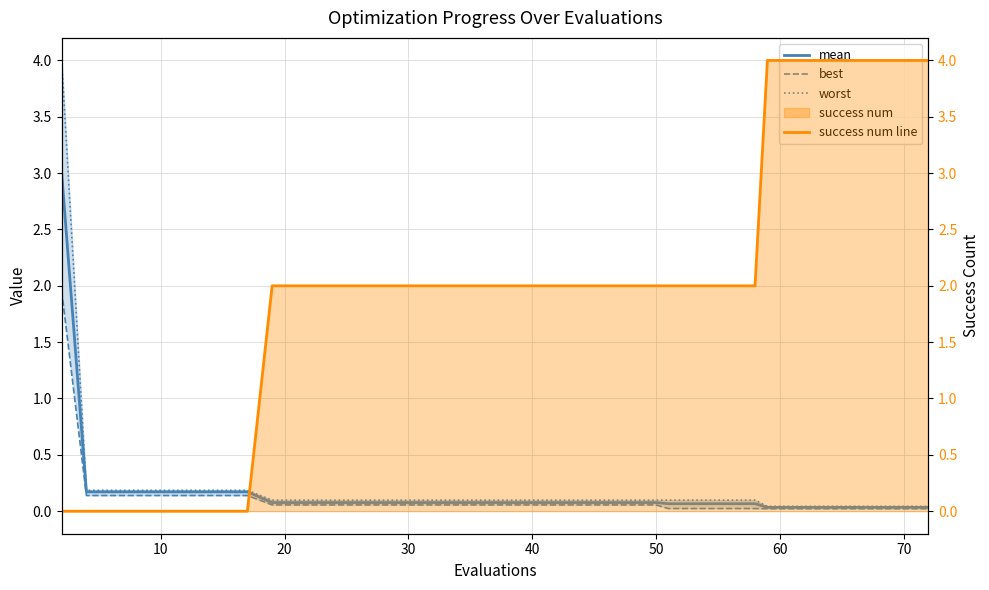

The worst series shows 0.0 at 39. True or false?

True